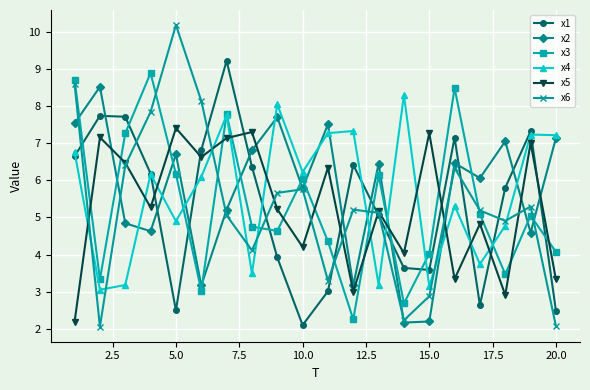

In x2, how many points are higher than both neighbors (excluding endpoints)?

7